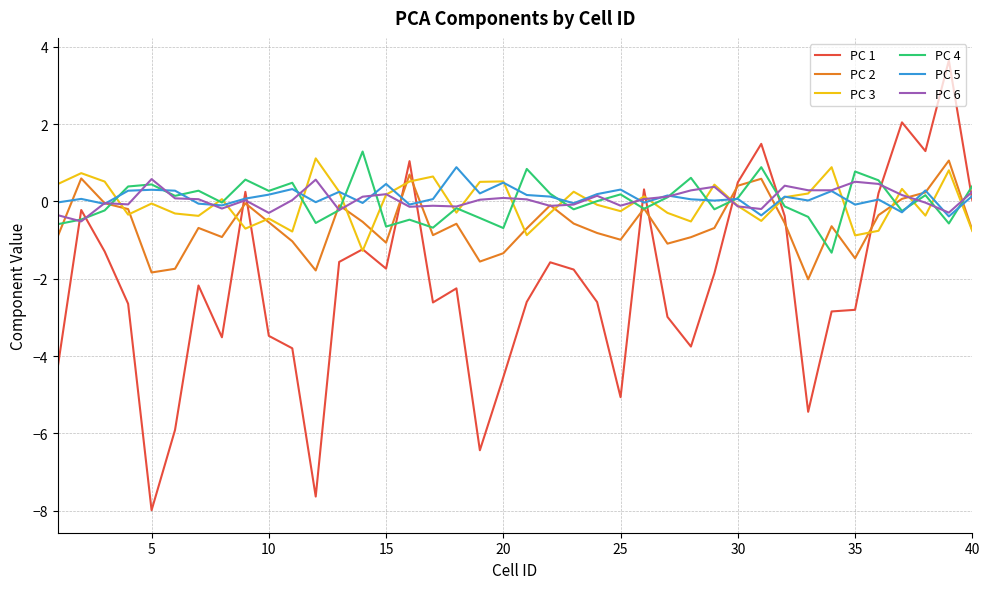

What is the lowest value of the PC 1 series?

-8.0